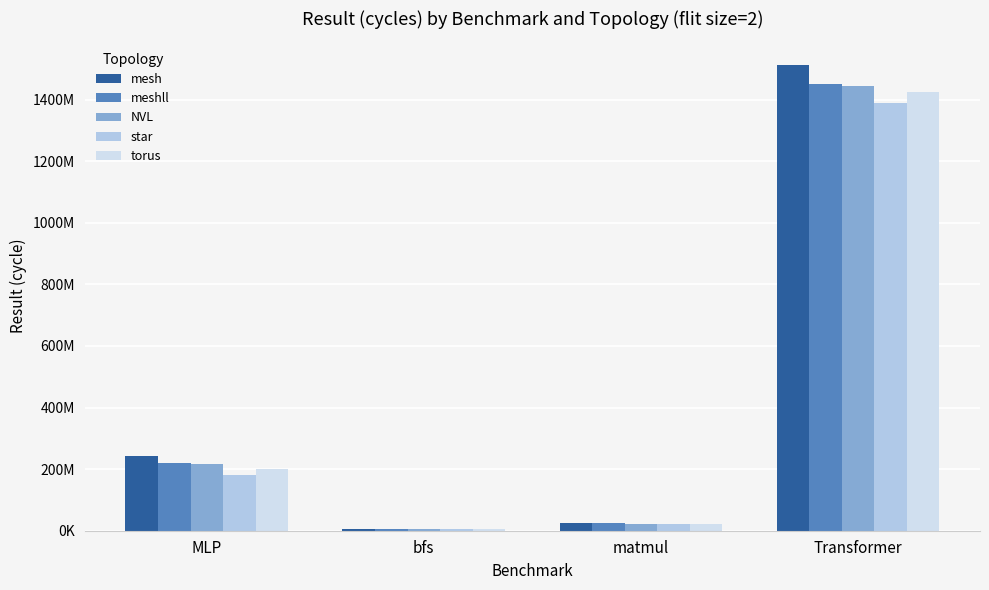

True or false: torus has a value of 310301928 at MLP.

False